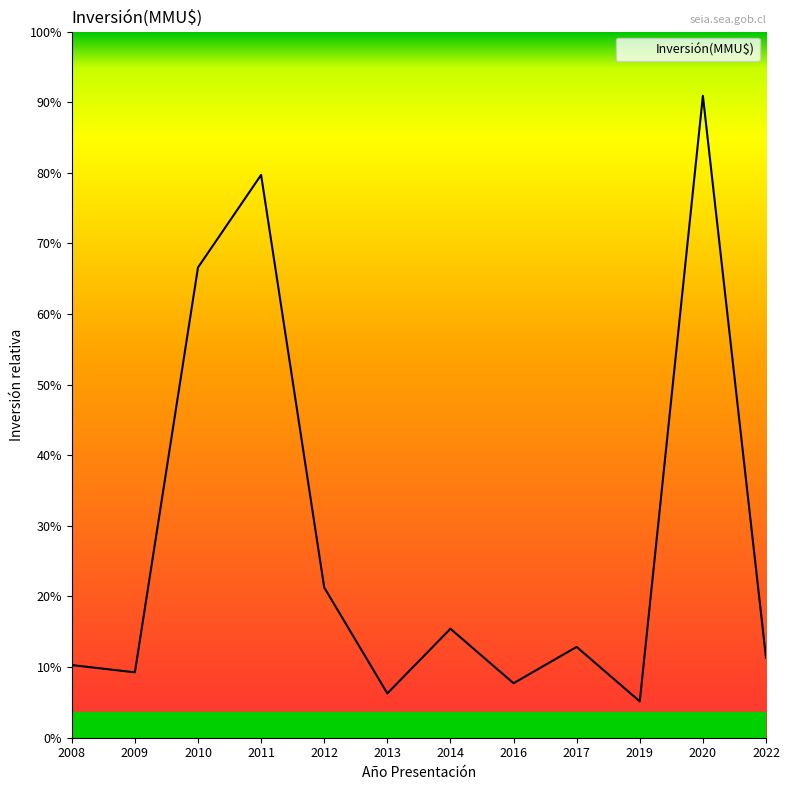

Does the chart display data point markers on the line(s)?

No